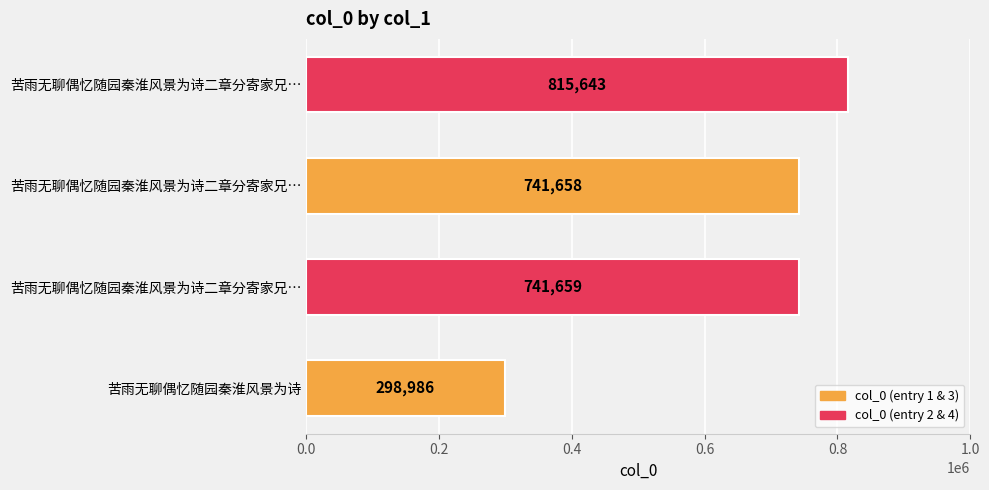

Rank the categories by value from lowest to highest.

苦雨无聊偶忆随园秦淮风景为诗, 苦雨无聊偶忆随园秦淮风景为诗二章分寄家兄…, 苦雨无聊偶忆随园秦淮风景为诗二章分寄家兄…, 苦雨无聊偶忆随园秦淮风景为诗二章分寄家兄…